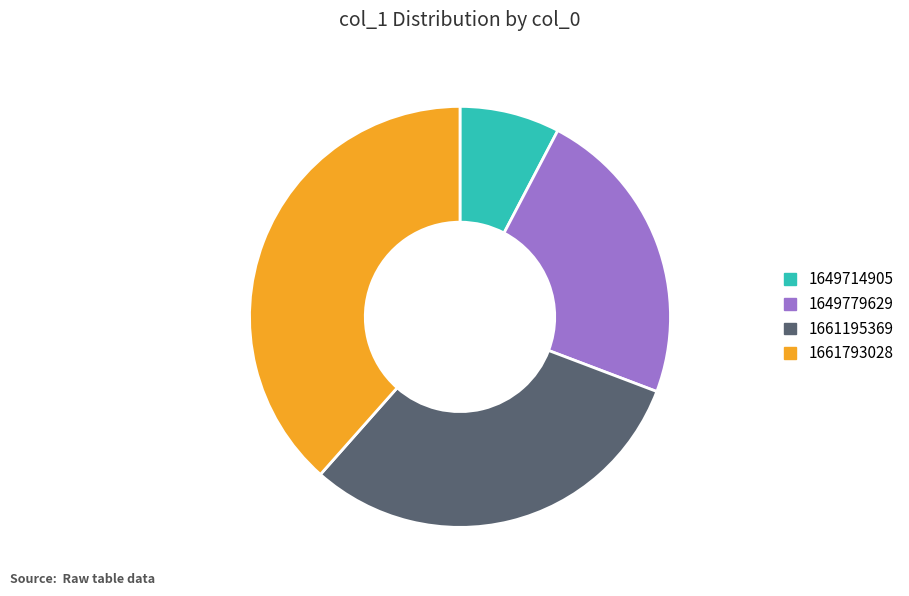

What is the ratio of the value at 1649779629 to the value at 1661793028?

0.6